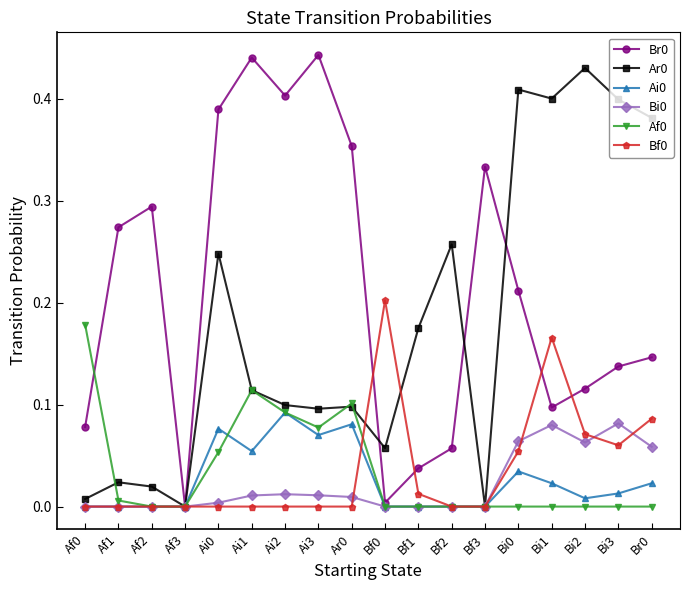

Where is the first local maximum for Br0?

Af2